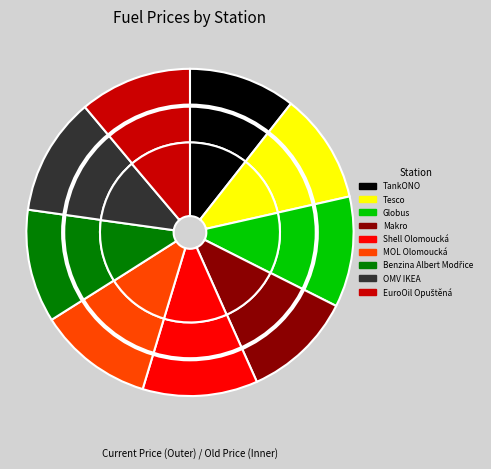

The Shell Olomoucká slice represents 1% of the pie. True or false?

False